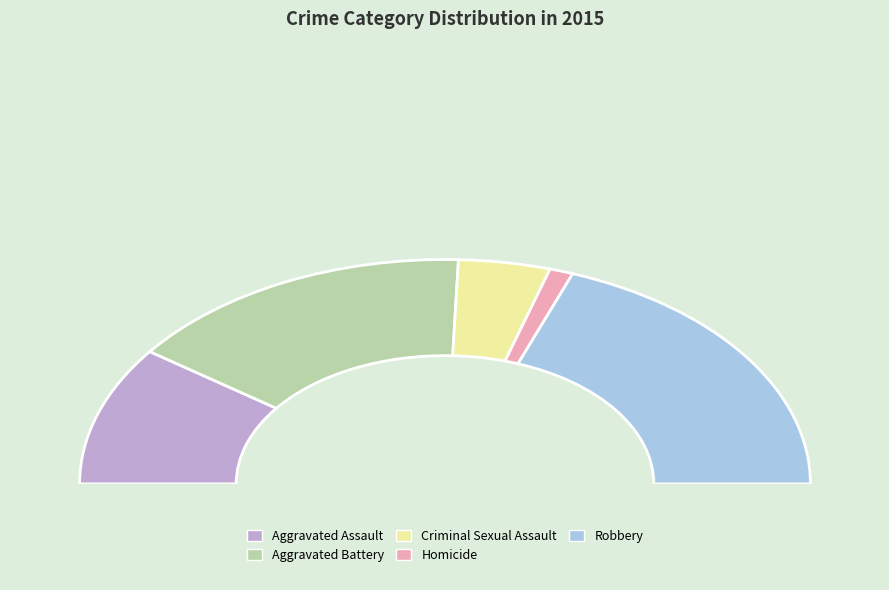

Is it true that Aggravated Battery is 19% of the pie?

False